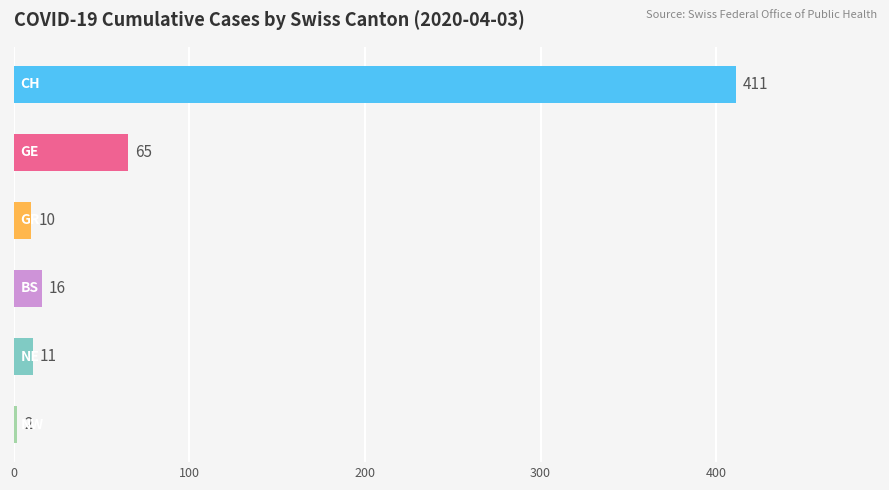

The value at NW is 1. True or false?

False